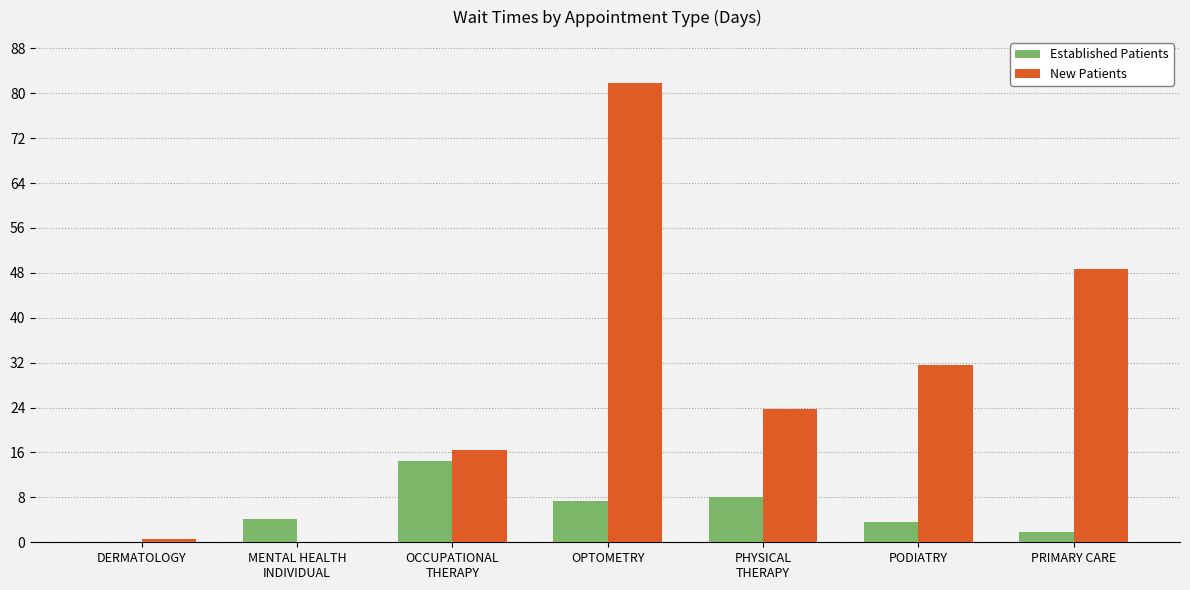

Which series has the largest total across all categories?

New Patients